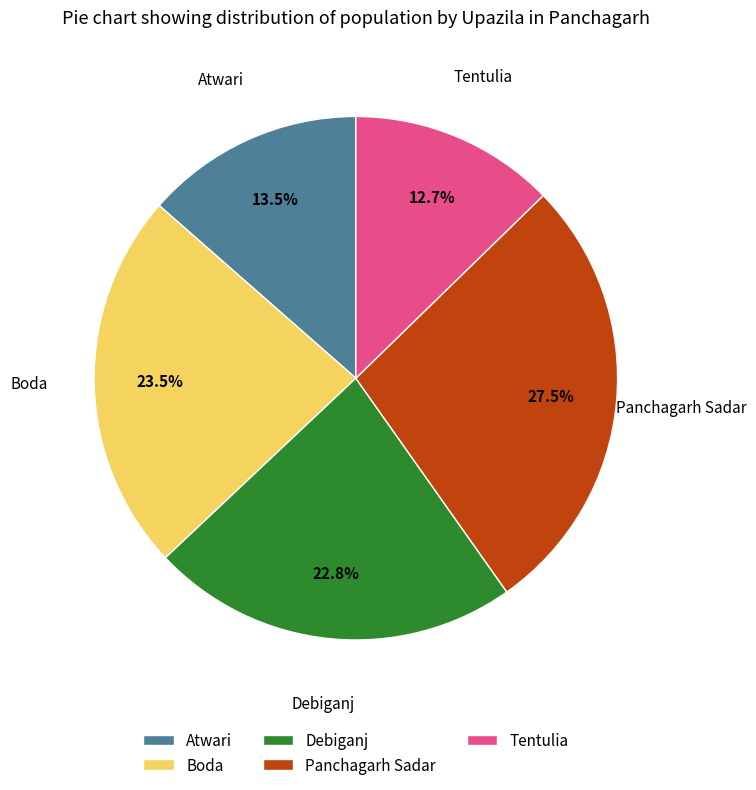

Between Atwari and Panchagarh Sadar, which is larger?

Panchagarh Sadar